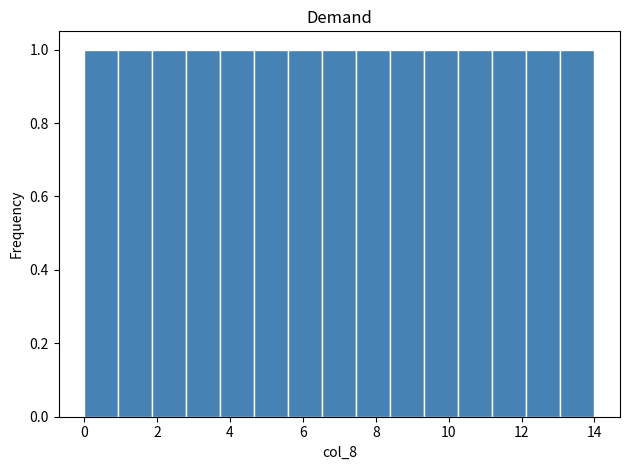

What is the height of the bar covering 3.8 to 4.6 on the x-axis? Neither the bar edges nor the heights are printed on the chart, so give them approximately, as read against the axes.

1